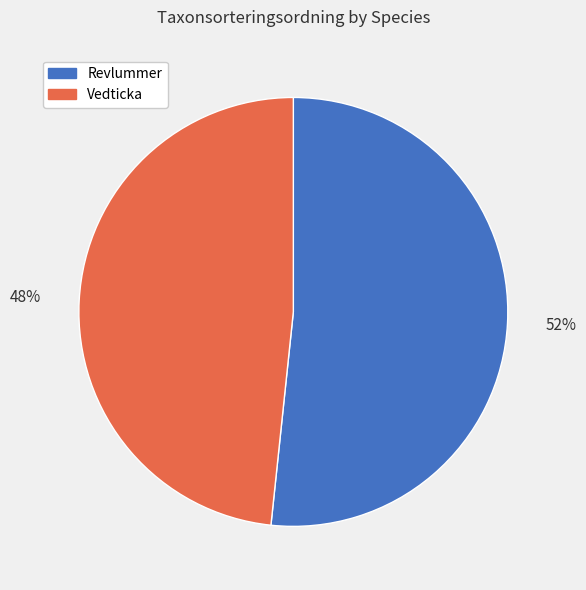

Is there a majority slice in this chart?

Yes